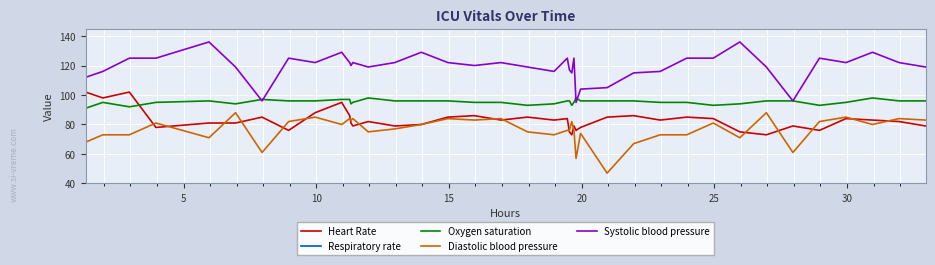

Does the chart display data point markers on the line(s)?

No